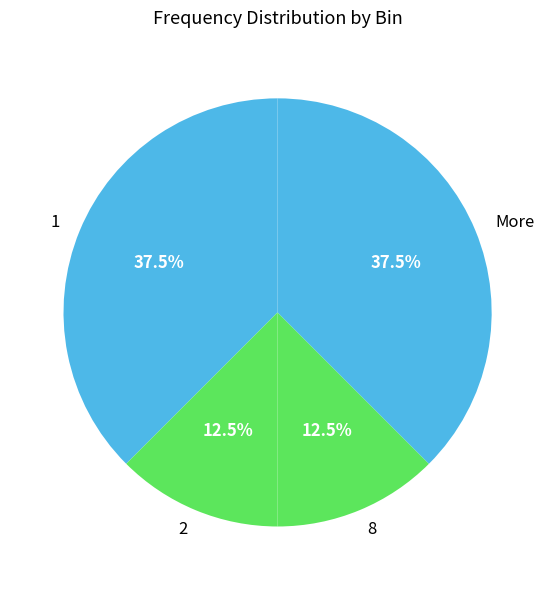

Is it true that 8 is 1% of the pie?

False